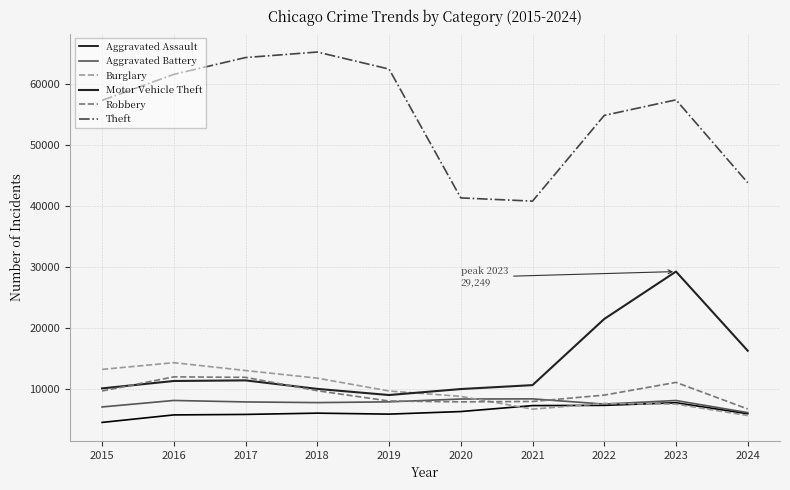

What value does the Aggravated Assault series have at 2024, to the nearest 100?

5900